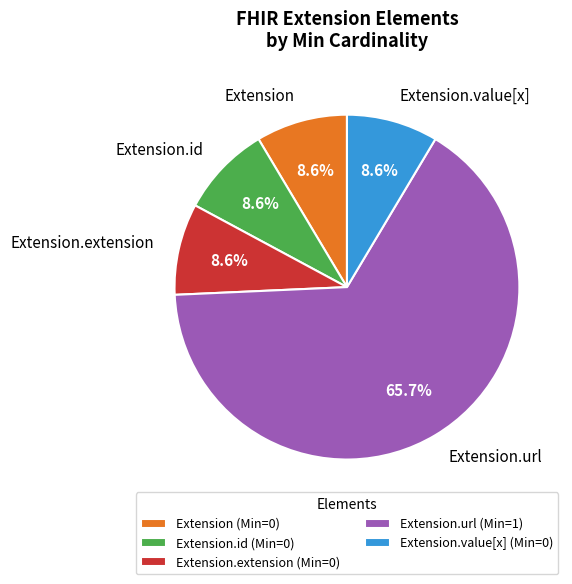

What percentage is NOT represented by Extension?

91.4%